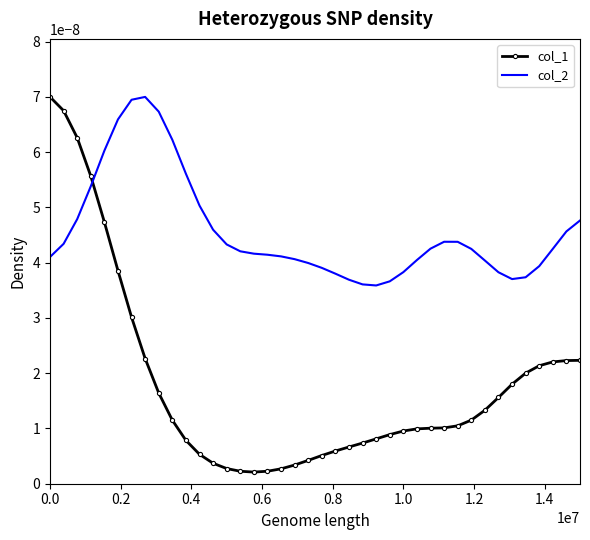

Which series has the largest total across all categories?

col_2